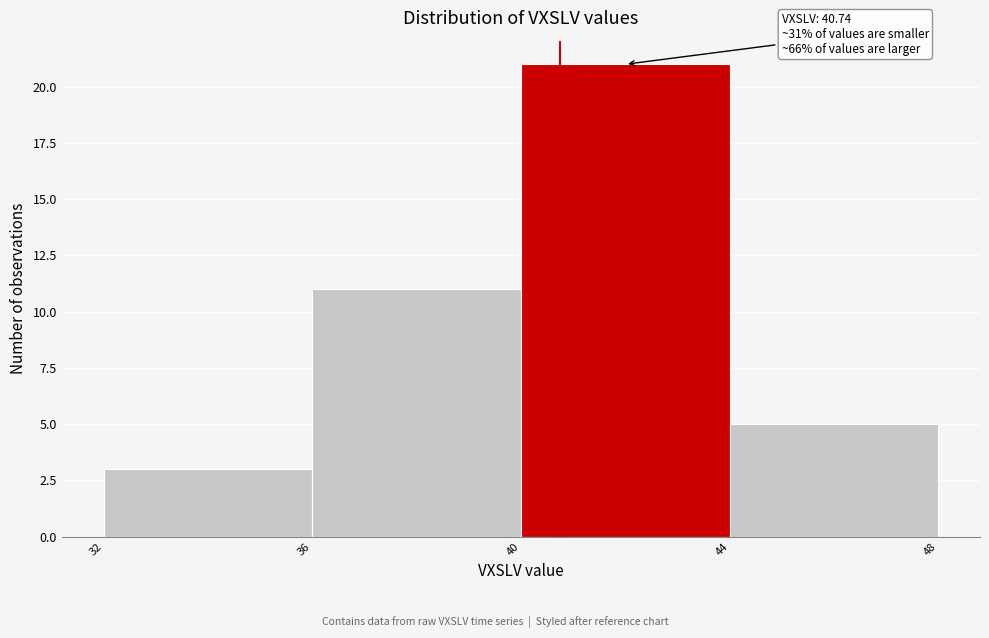

Over which range of the x-axis is the bar tallest?

40 to 44